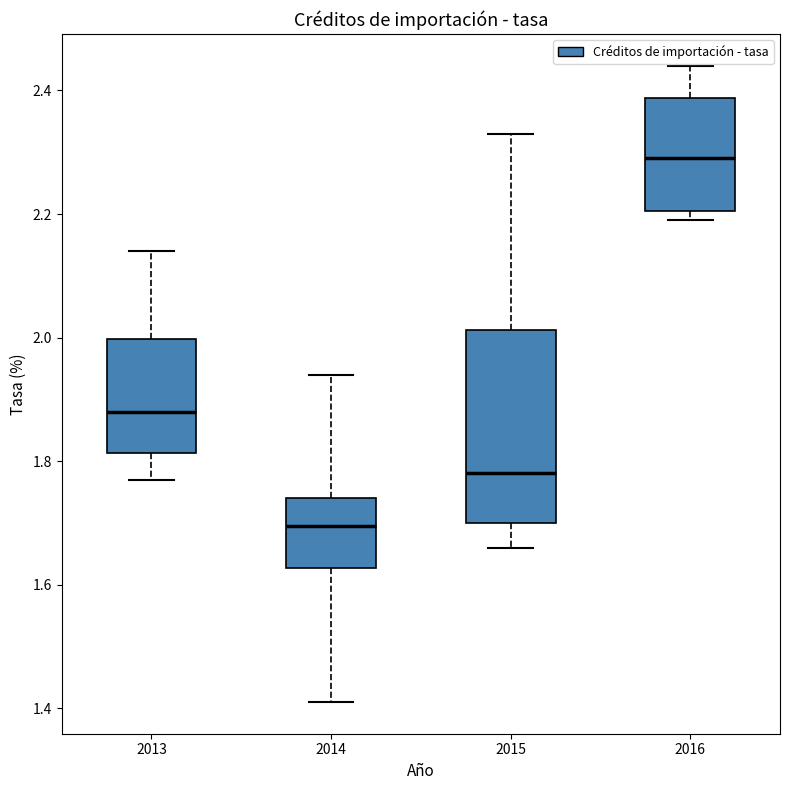

Reading left to right, read every box against the y-axis: the position of its median line, the range the box covers, and the ends of its whiskers. The values are not printed on the chart, so give them approximately, as read against the axis.

2013: median 1.88, box 1.82 to 2.00, whiskers 1.78 to 2.14
2014: median 1.70, box 1.62 to 1.74, whiskers 1.42 to 1.94
2015: median 1.78, box 1.70 to 2.02, whiskers 1.66 to 2.34
2016: median 2.30, box 2.20 to 2.38, whiskers 2.20 (just below the box's lower edge) to 2.44